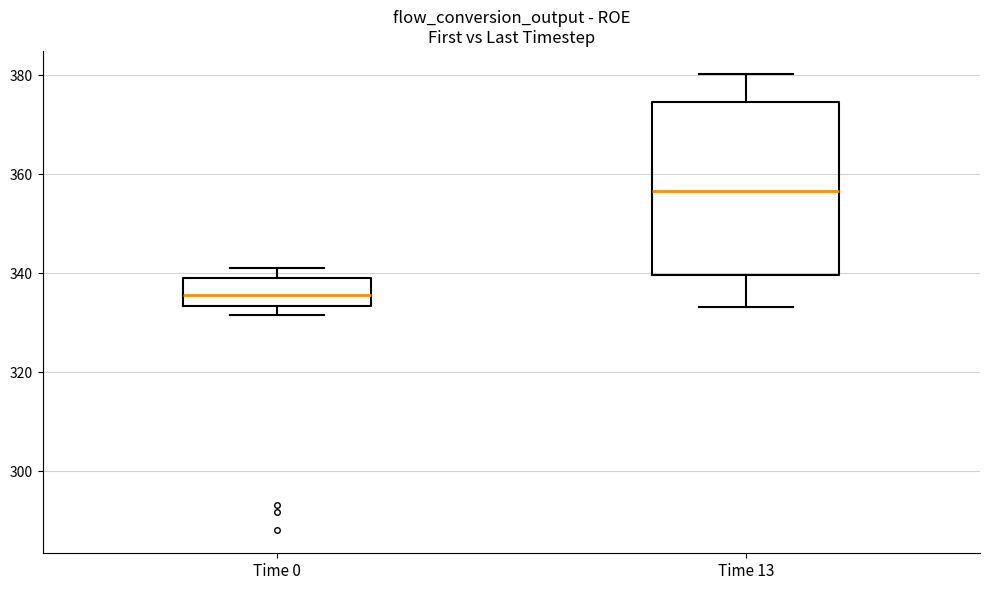

Reading left to right, read every box against the y-axis: the position of its median line, the range the box covers, and the ends of its whiskers. The values are not printed on the chart, so give them approximately, as read against the axis.

Time 0: median 336, box 334 to 340, whiskers 332 to 342
Time 13: median 356, box 340 to 374, whiskers 334 to 380